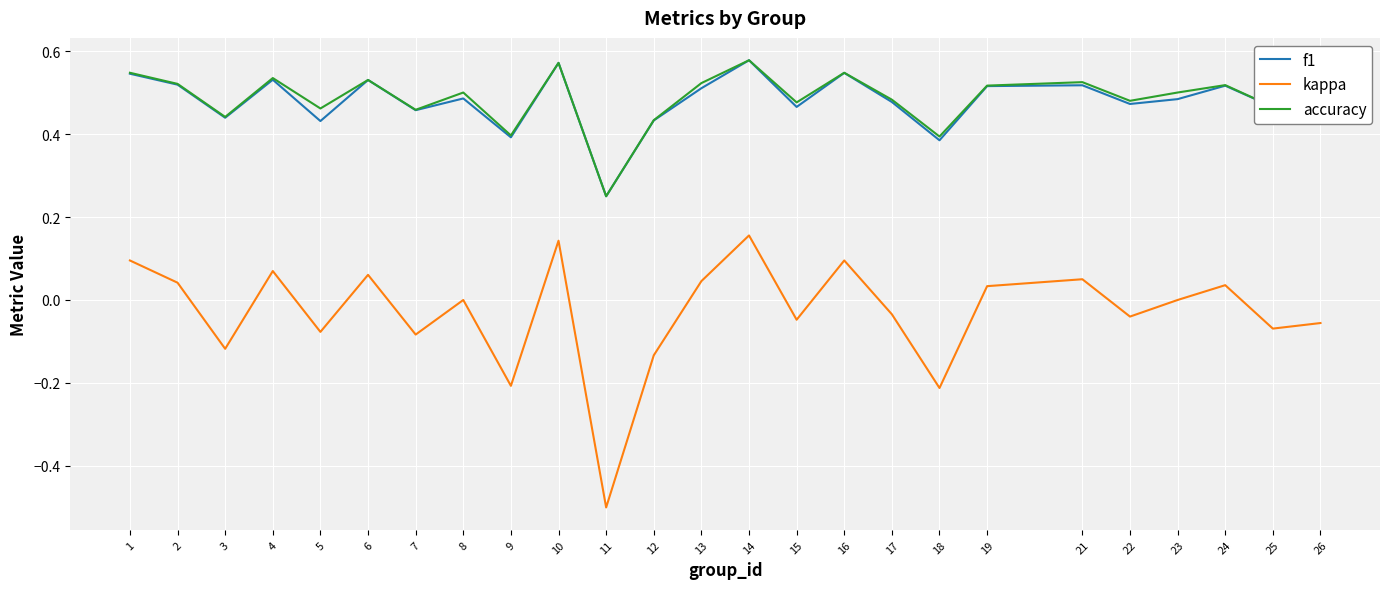

True or false: accuracy and kappa cross at least once.

False